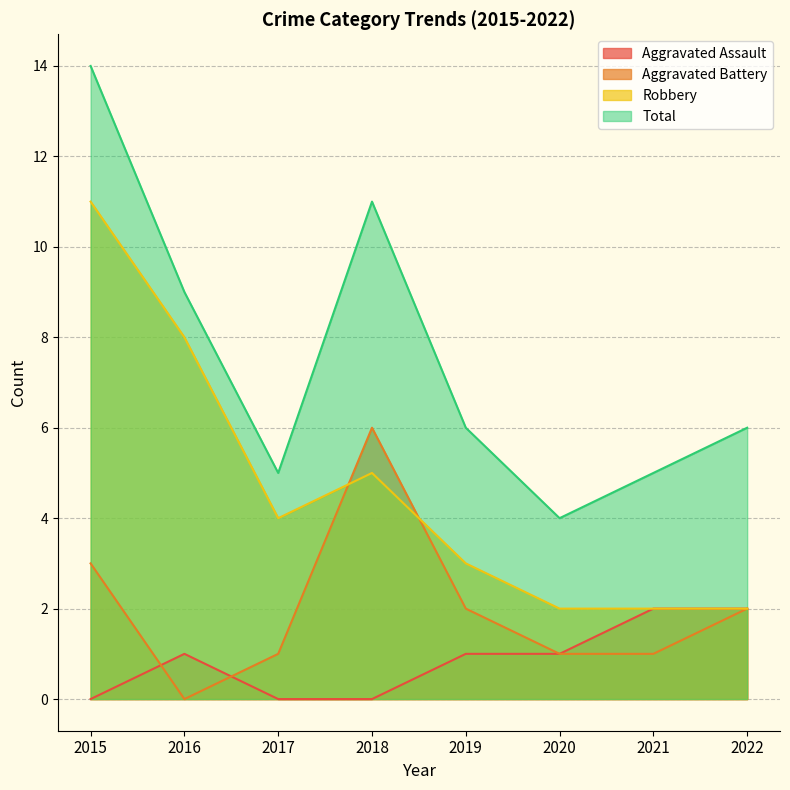

What is the minimum value for Robbery?

2